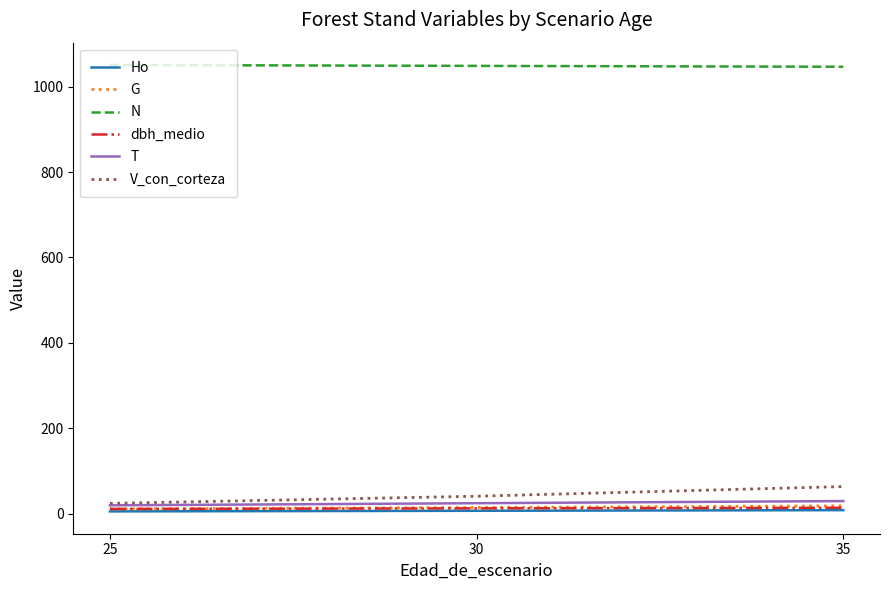

Which series changed the most between 30 and 35?

V_con_corteza